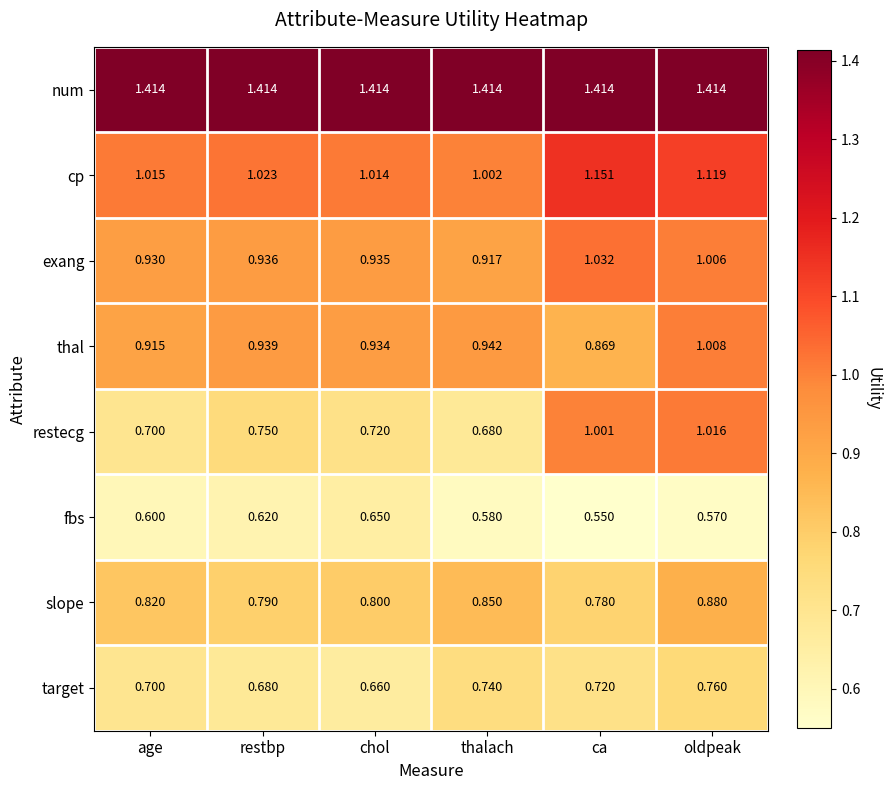

Which series has the widest spread of values?

restecg